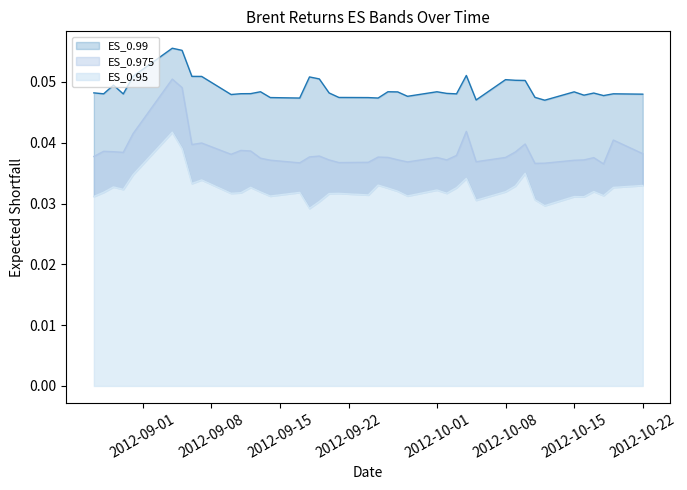

True or false: ES_0.975 and ES_0.99 intersect in this chart.

False